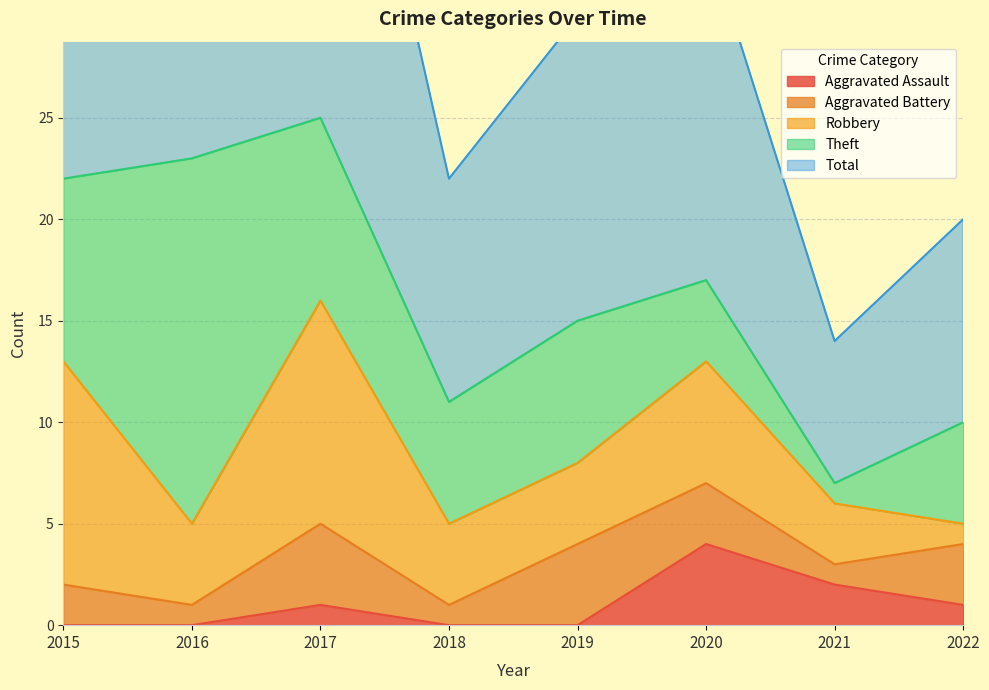

How many series are shown in this chart?

5